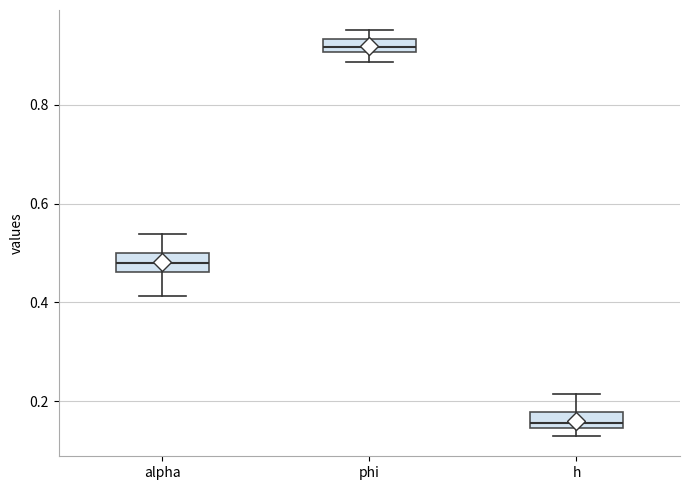

Where does the upper whisker of the box for h end on the y-axis? The values are not printed on the chart, so give them approximately, as read against the axis.

0.22